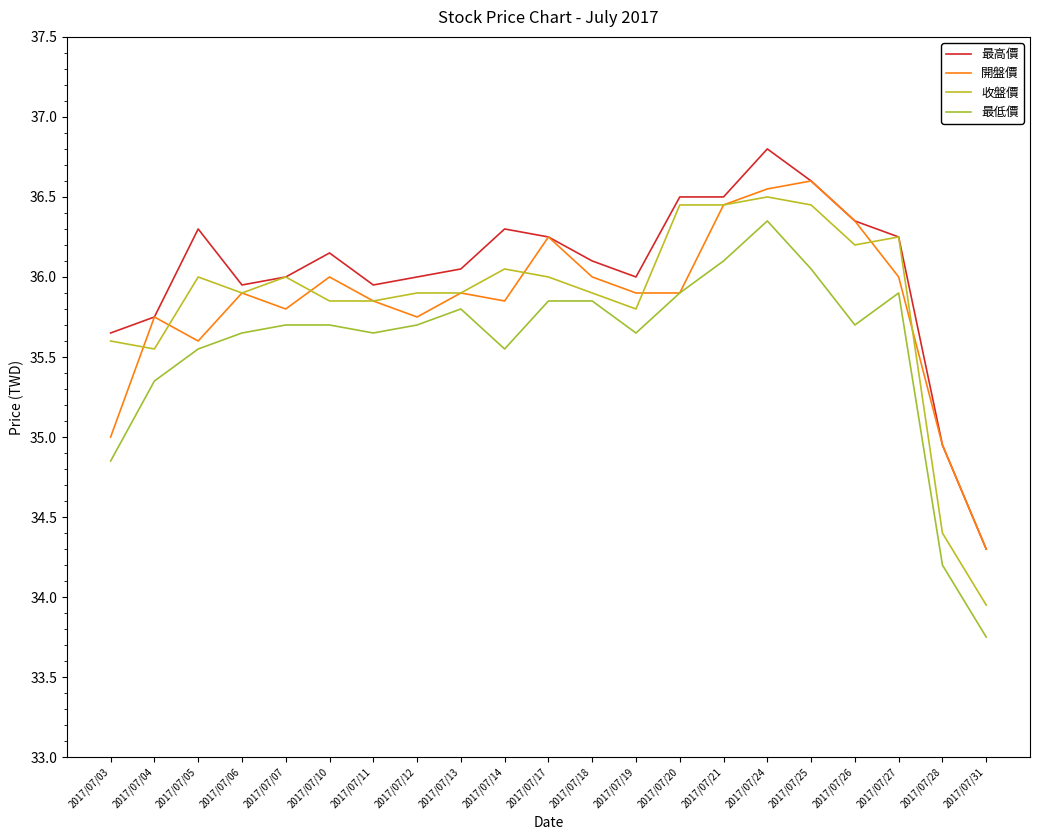

True or false: 最高價 and 收盤價 intersect in this chart.

False